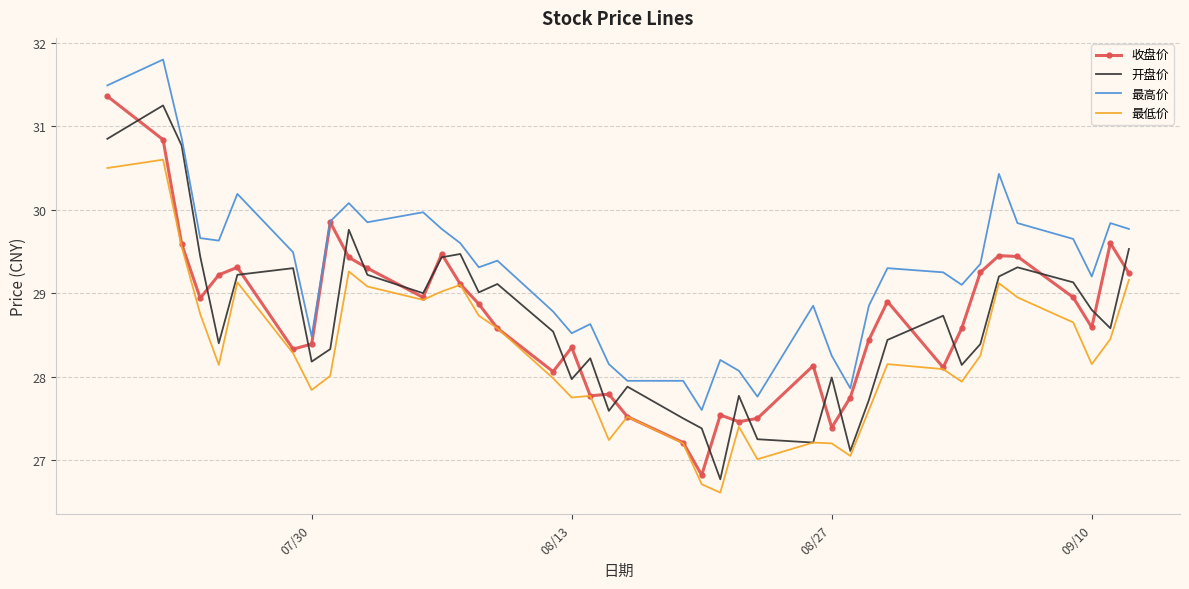

Count the number of data series in this chart.

4